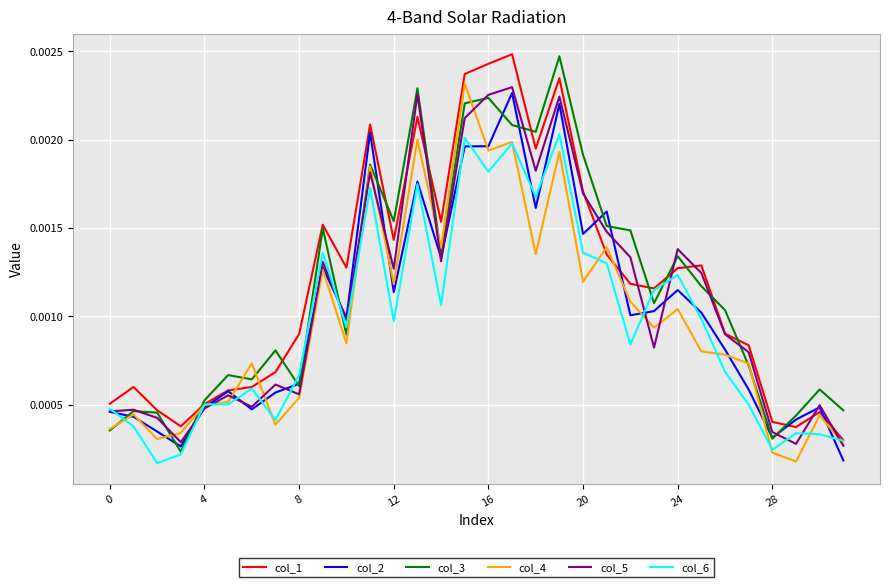

Which series has the largest total across all categories?

col_1